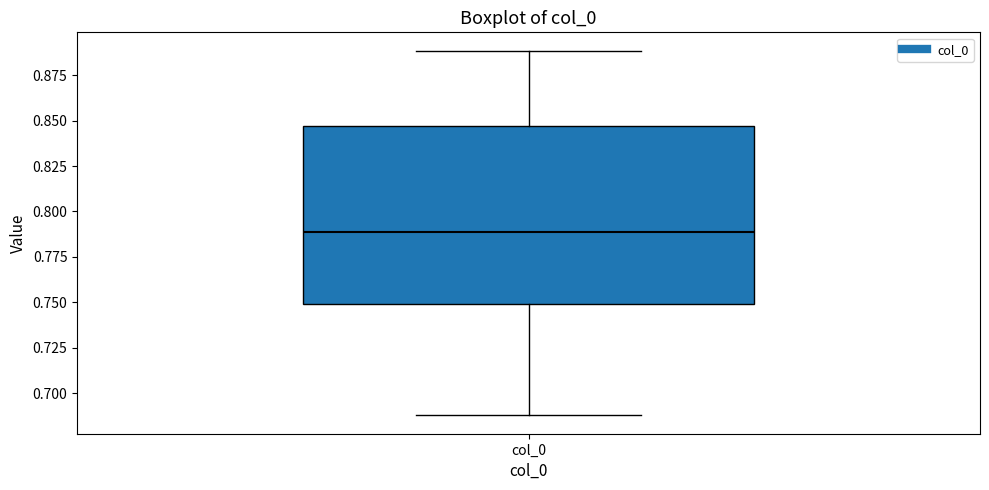

Where is the lower edge of the box for col_0 on the y-axis? The values are not printed on the chart, so give them approximately, as read against the axis.

0.750